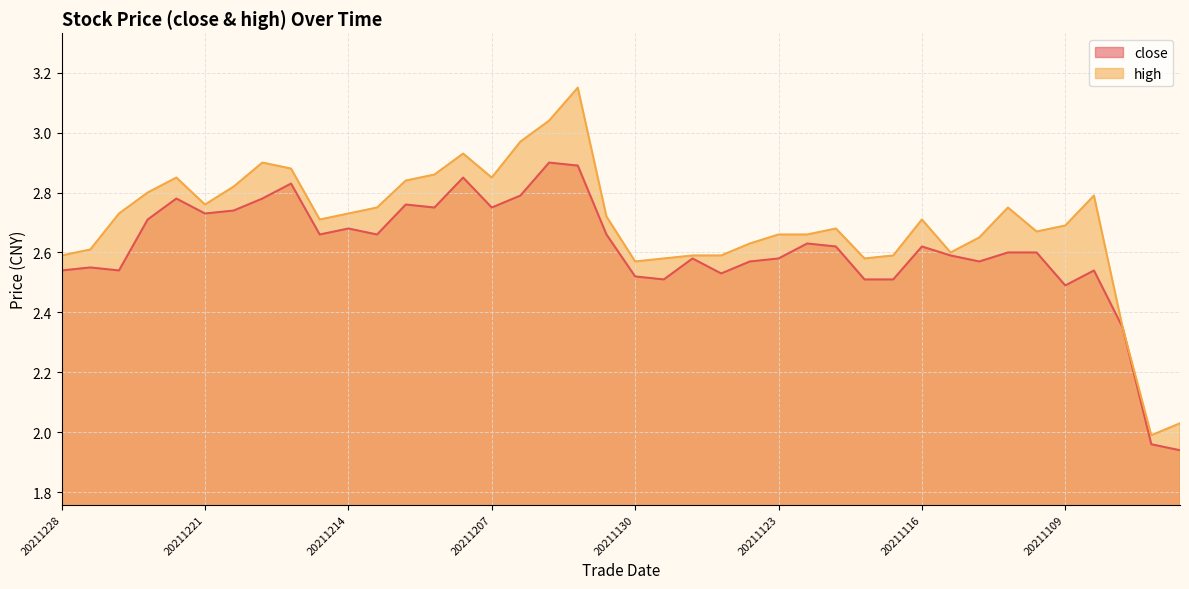

How many interior local valleys does the high series have?

8